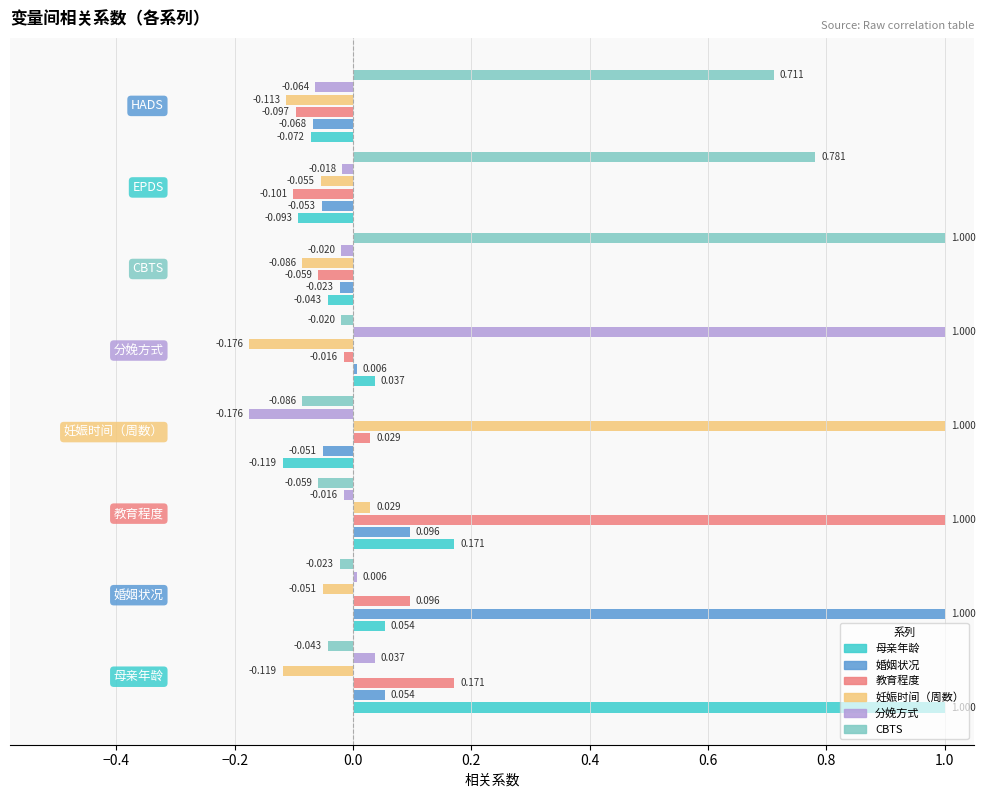

The value of 教育程度 at 妊娠时间（周数） is 0.0. True or false?

True